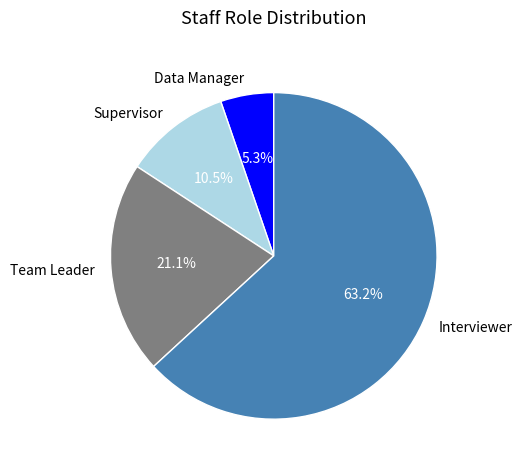

To the nearest percent, what is the combined percentage of Team Leader and Supervisor?

32%